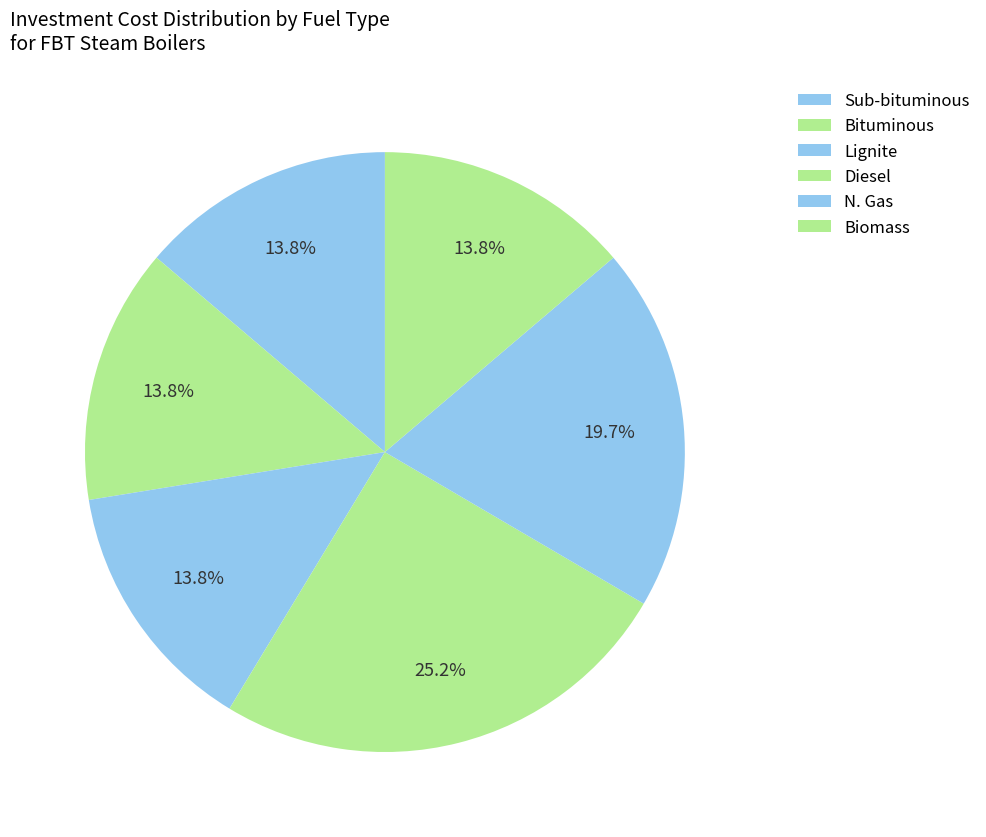

The Bituminous slice represents 14% of the pie. True or false?

True